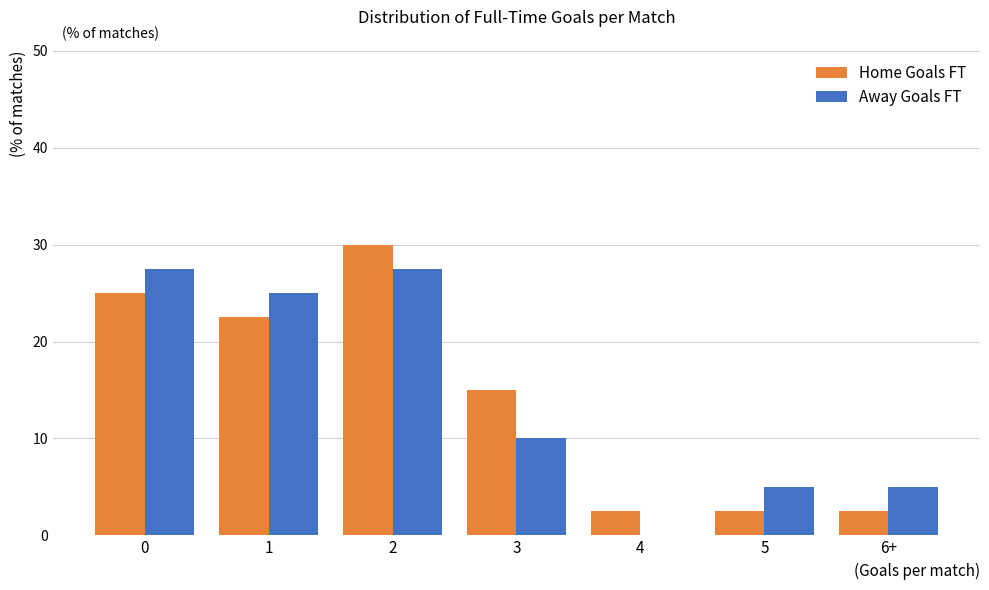

Reading right to left, extract all data points from this chart.

Home Goals FT: 6+=2.5	5=2.5	4=2.5	3=15.0	2=30.0	1=22.5	0=25.0
Away Goals FT: 6+=5.0	5=5.0	4=0.0	3=10.0	2=27.5	1=25.0	0=27.5